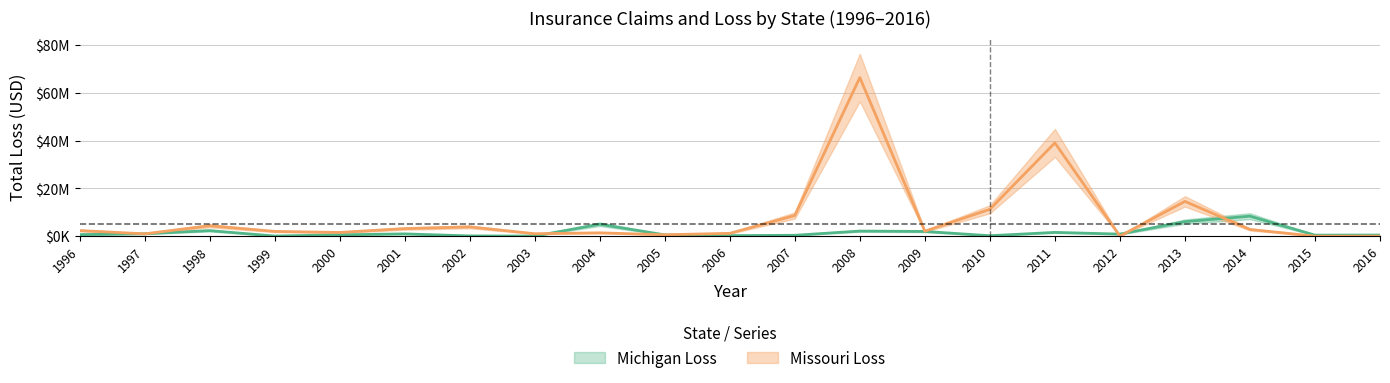

The value of Michigan Loss at 2005 is 543552.3. True or false?

True